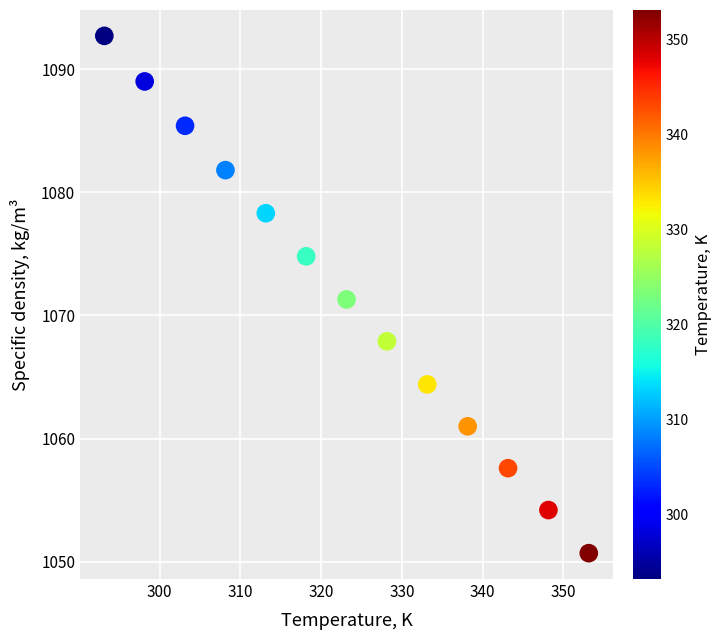

What is the range of Y values (max minus min)?

42.0